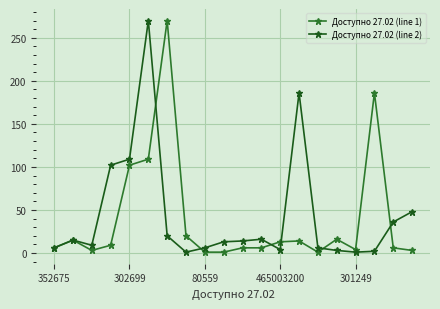

True or false: Доступно 27.02 (line 1) has more than 1 points higher than both neighbors.

True